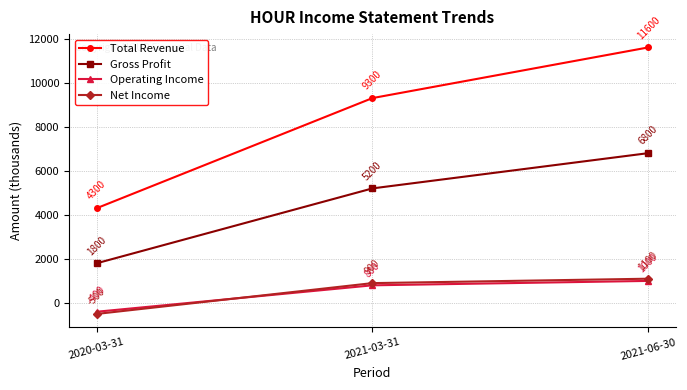

What is the label of the 3rd point from the right?

2020-03-31